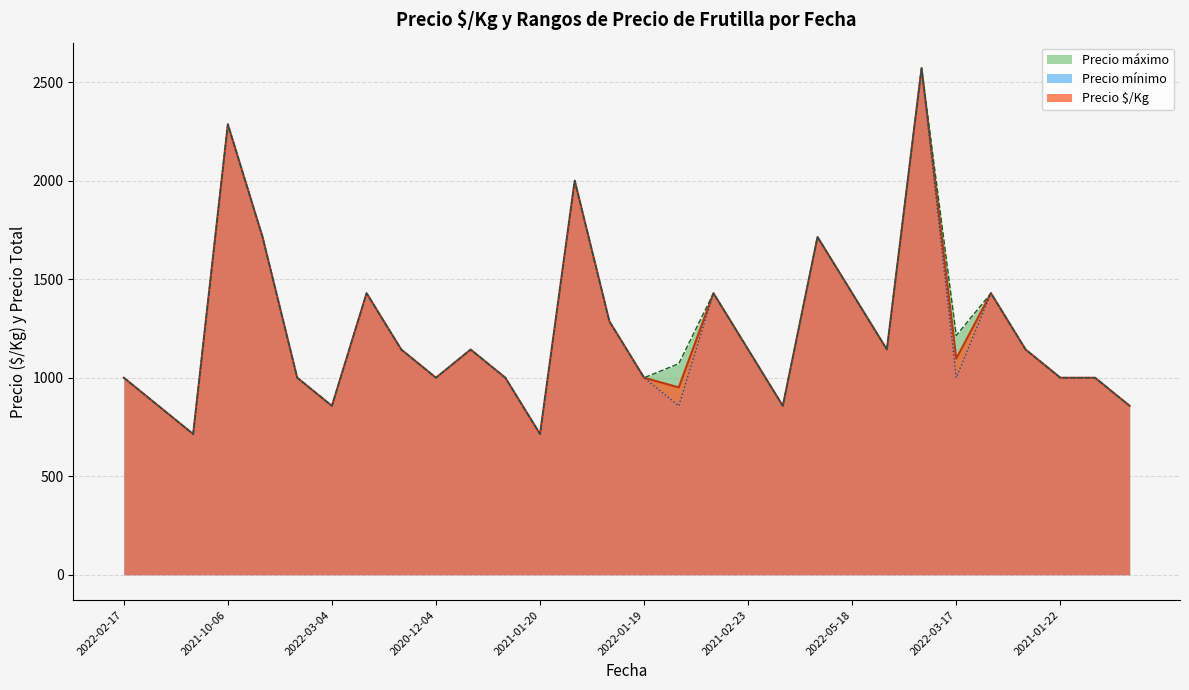

What is the difference between the maximum and minimum values in the Precio máximo series?

1857.1